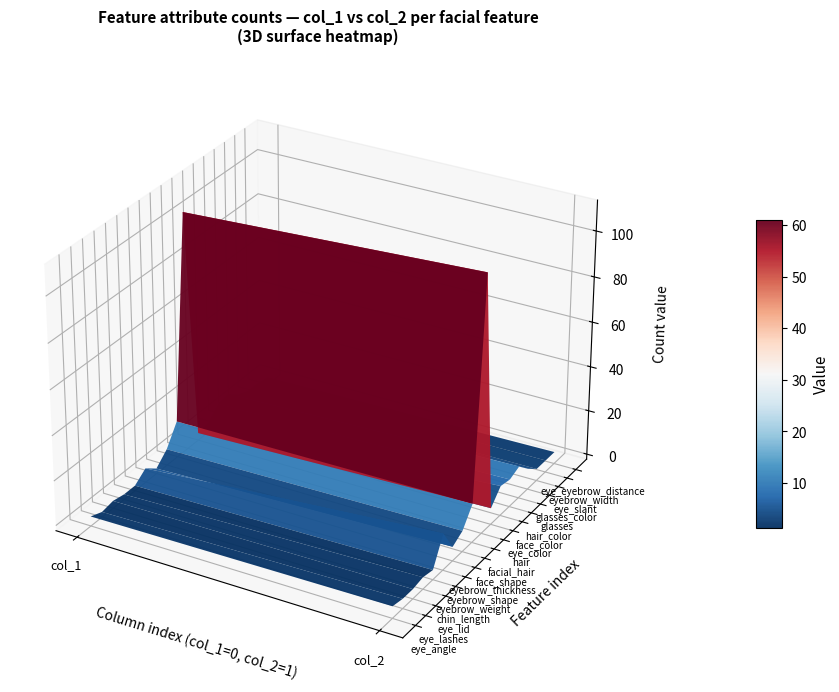

What is the difference between the highest and lowest values at 8?

1